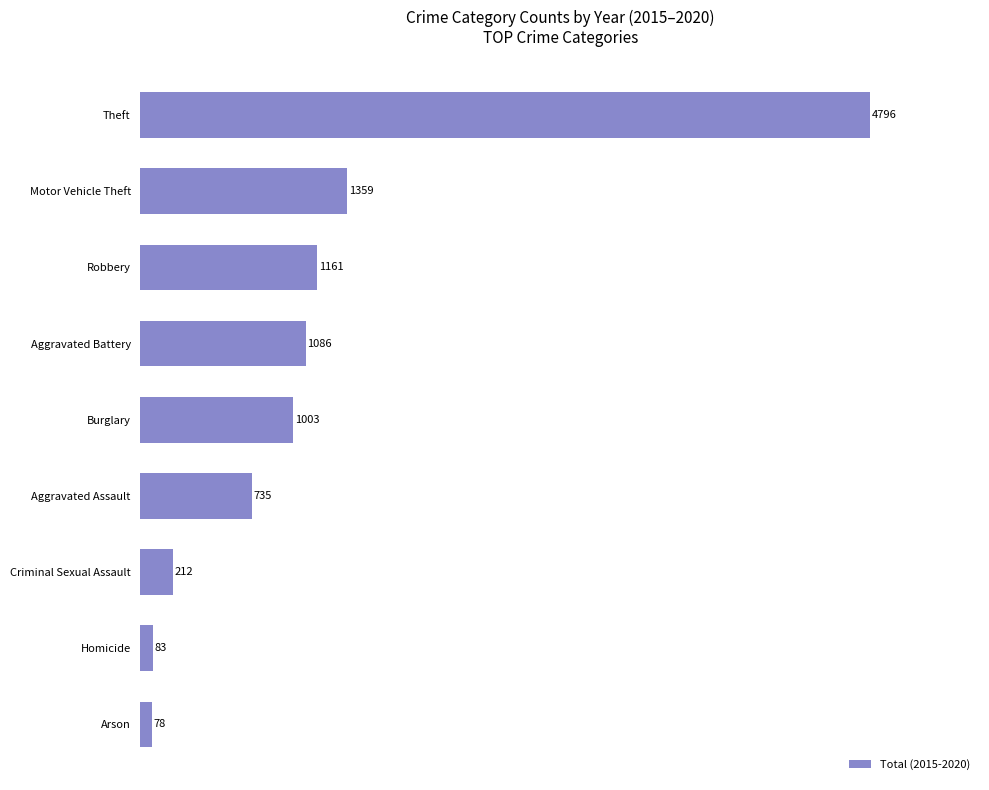

What is the smallest value displayed?

78